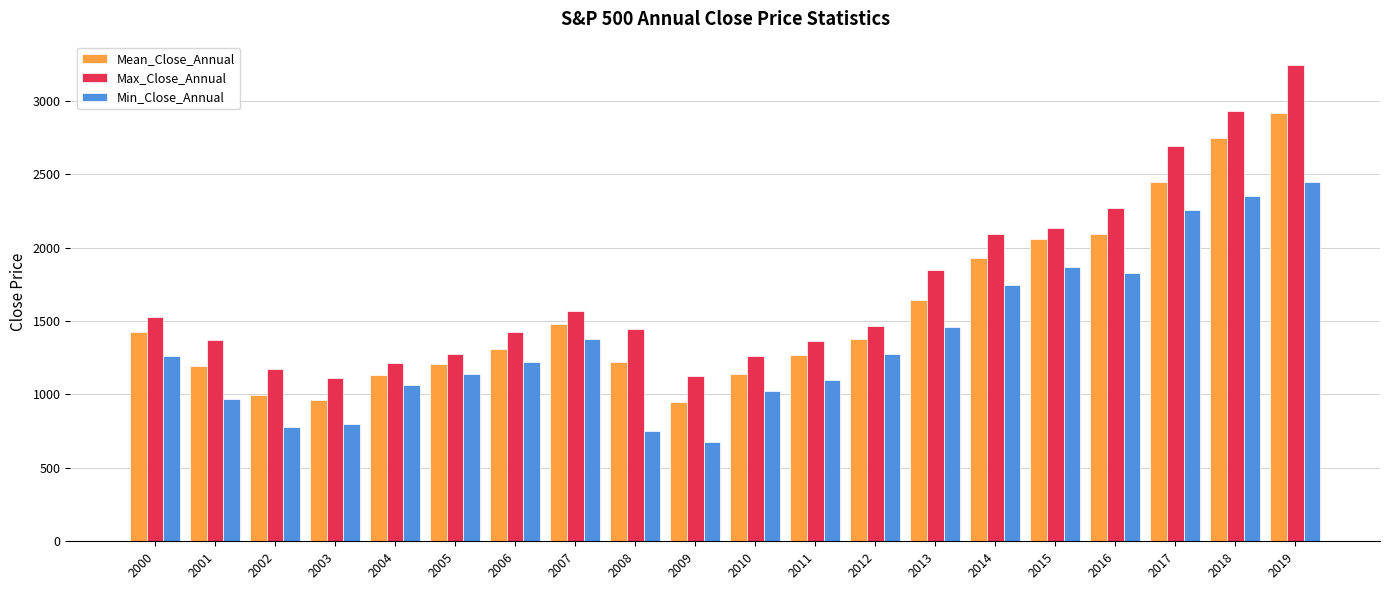

Rank the series at 2008 from lowest to highest value.

Min_Close_Annual, Mean_Close_Annual, Max_Close_Annual